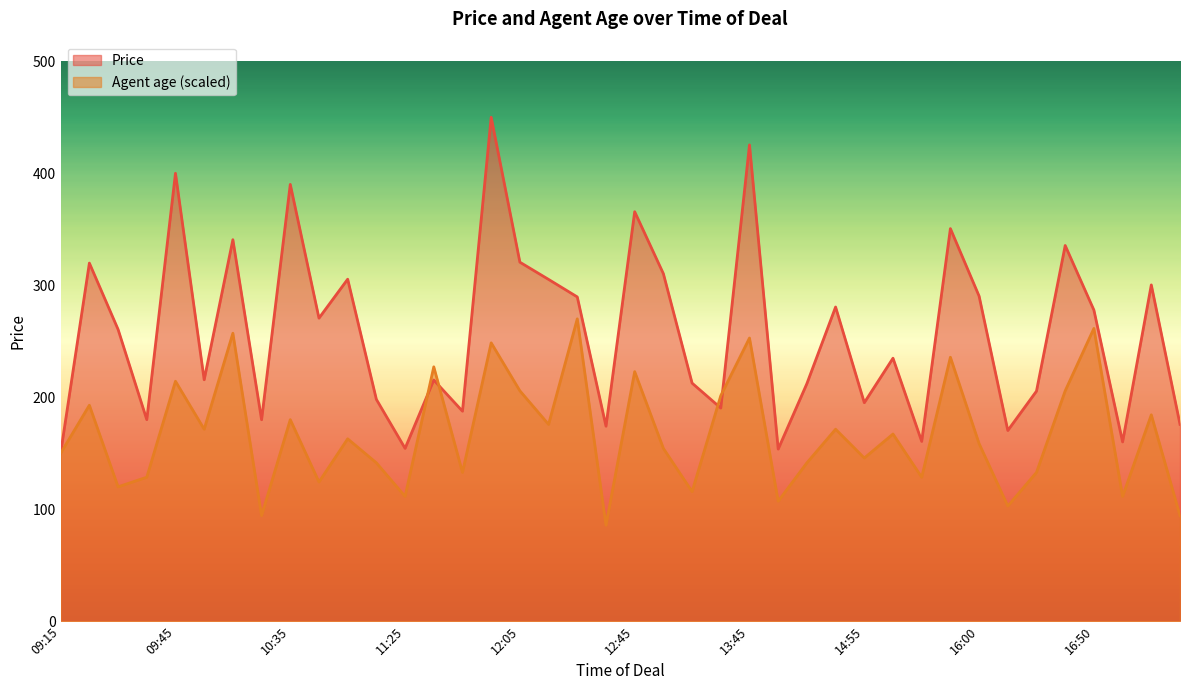

What value does the Agent age series have at 14:15?

141.5